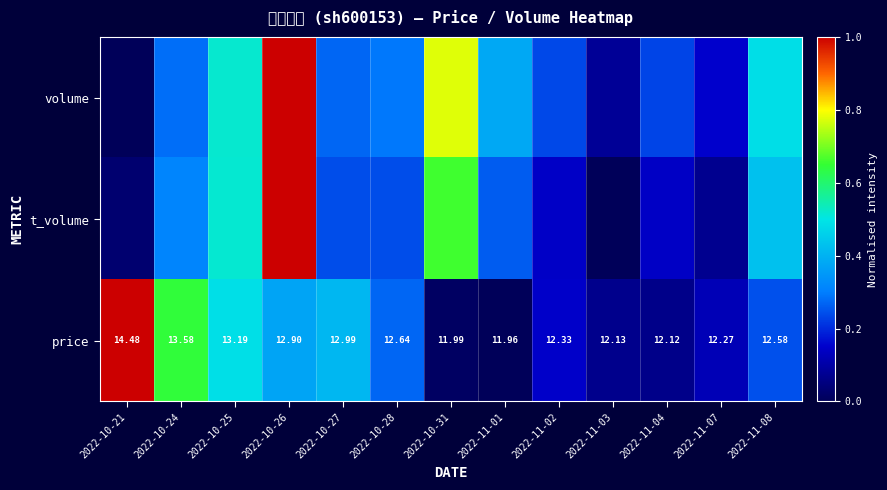

Count the number of categories in the chart.

13